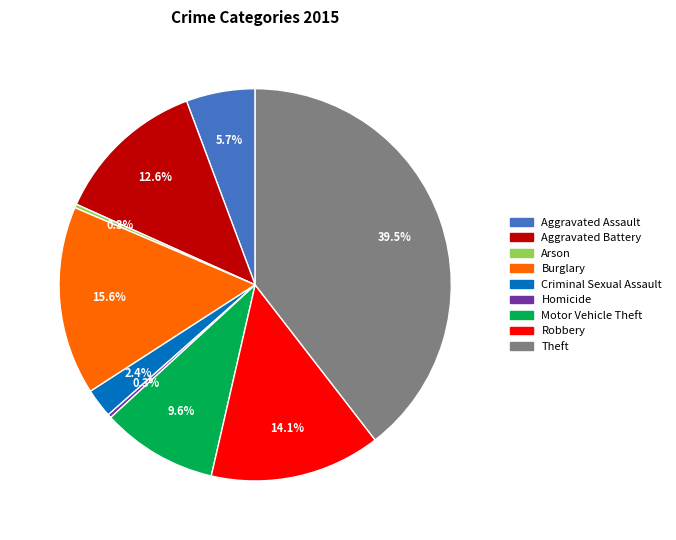

Does Arson account for over 50% of the chart?

No